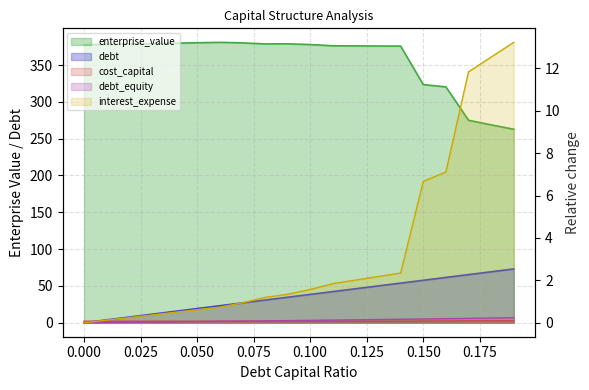

What is the total value across all series at 0.0?

377.7